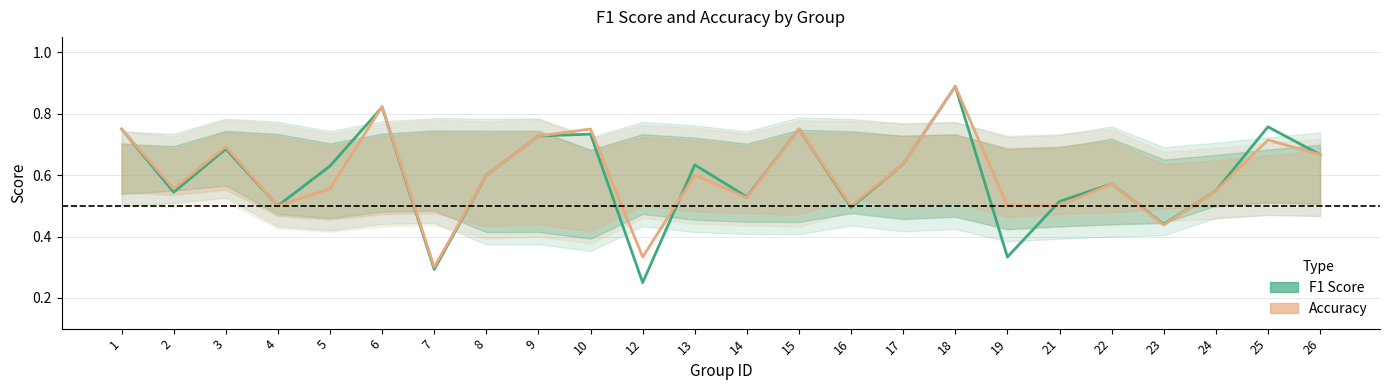

What is the difference between the Accuracy values at 18 and 10?

0.1